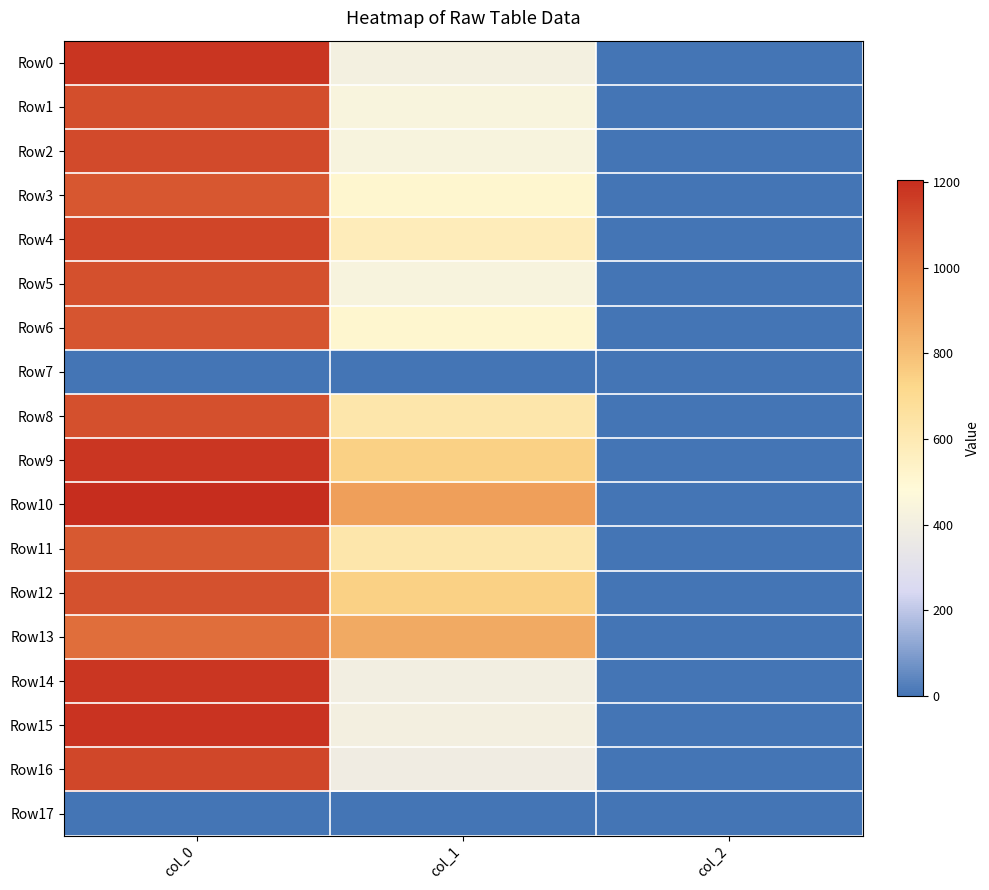

What is the difference between the highest and lowest values at col_1?

897.8